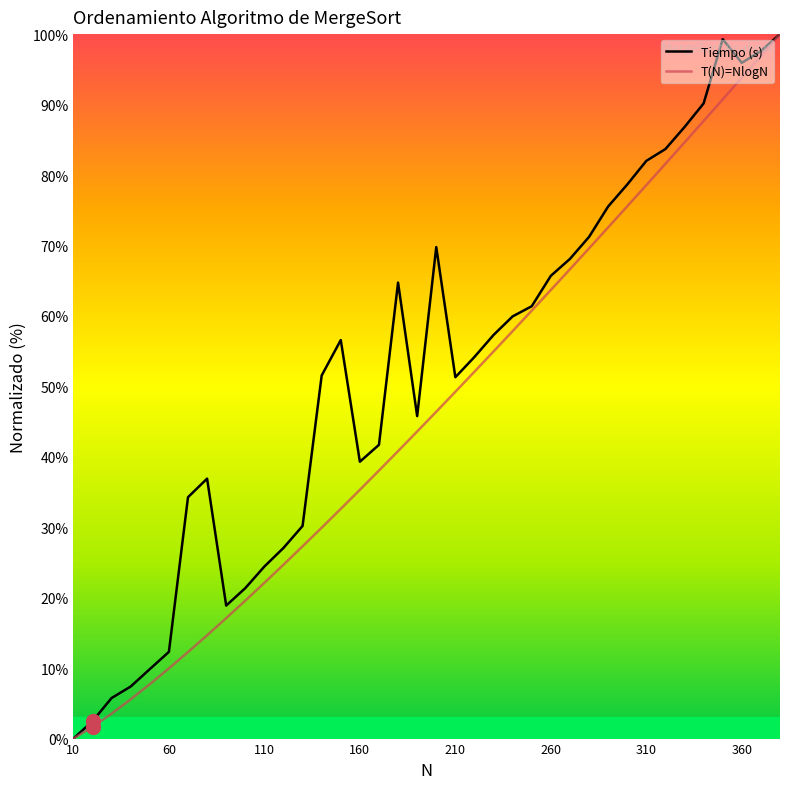

What is the maximum value shown in the chart?

100.0